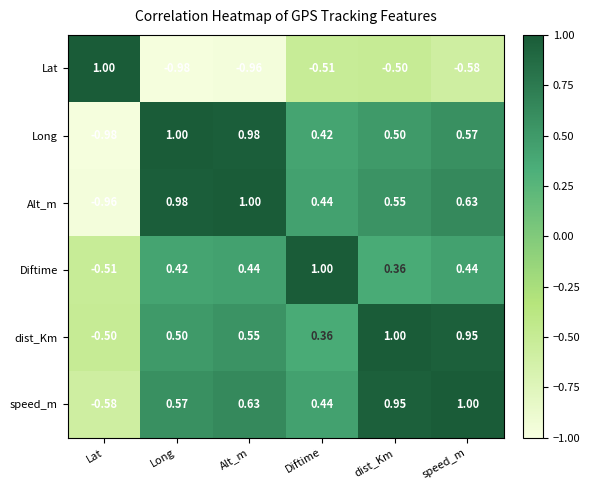

At which label does Diftime reach its peak?

Diftime